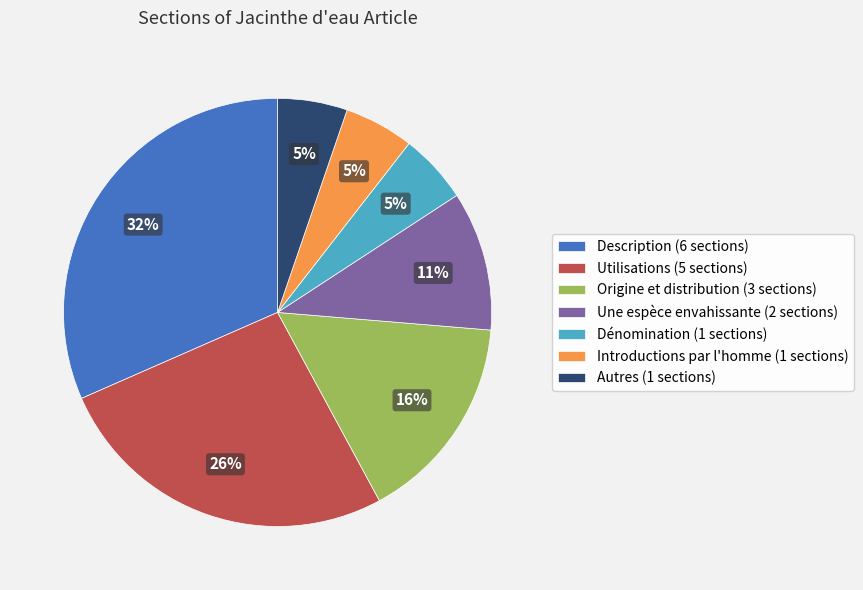

To the nearest percent, what percentage of the pie is Dénomination?

5%